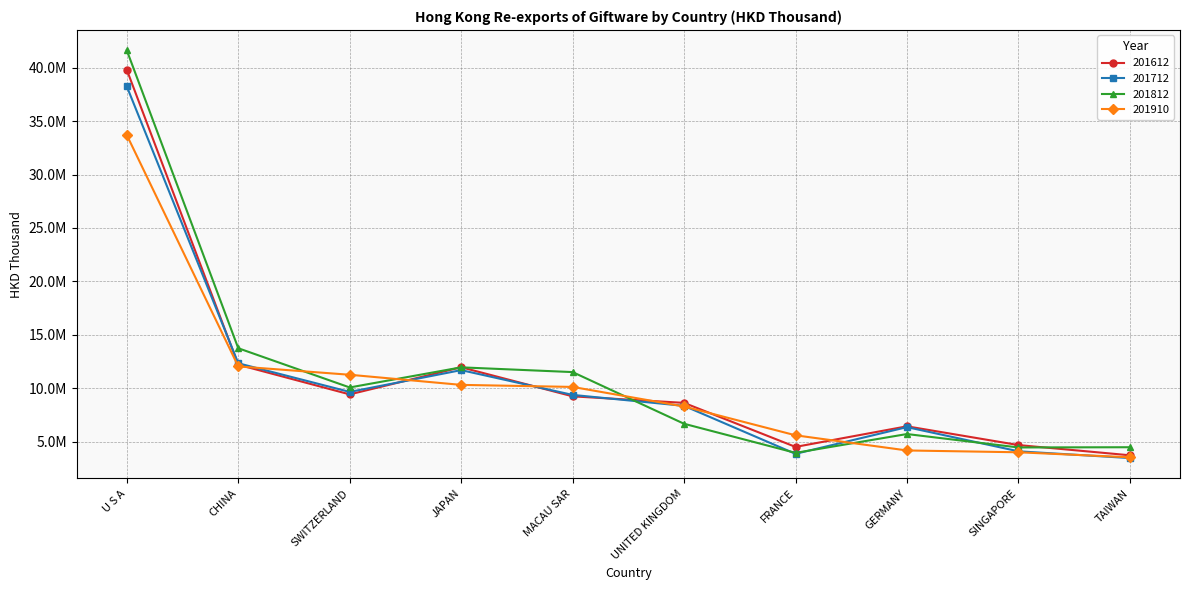

At which label does 201910 first exceed 10123979?

U S A